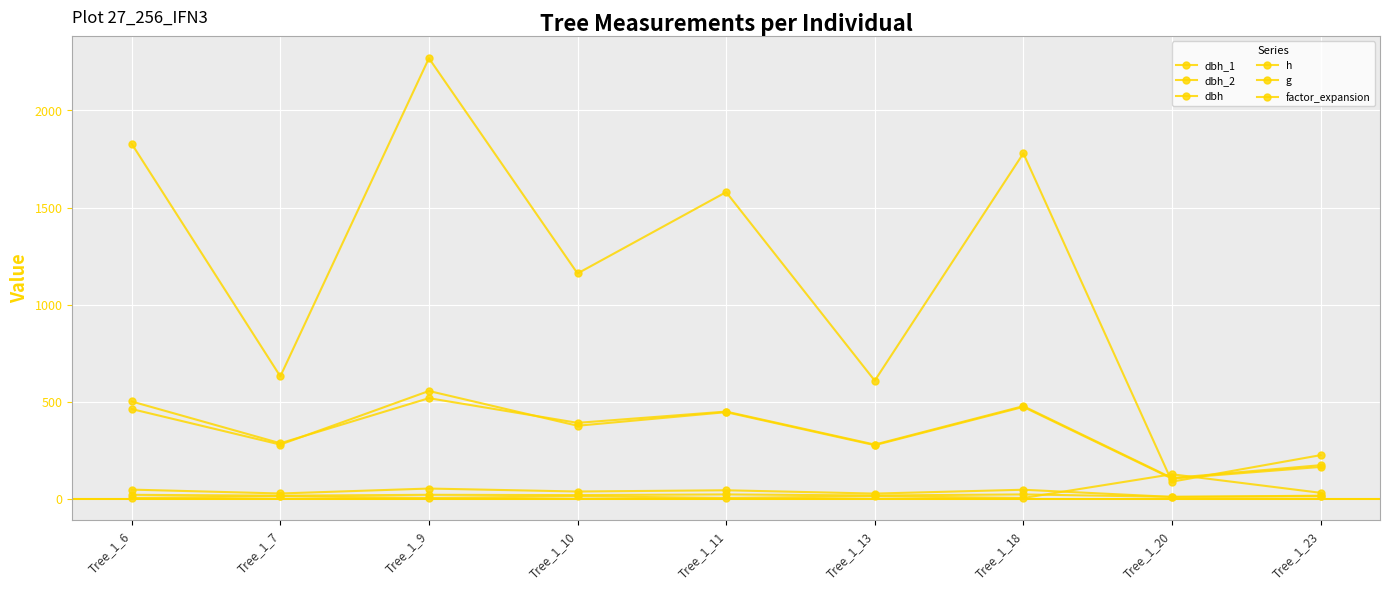

Reading left to right, extract all data points from this chart.

dbh_1: 502.0	287.0	519.0	392.0	450.0	280.0	478.0	108.0	174.0
dbh_2: 463.0	280.0	556.0	377.0	447.0	277.0	474.0	105.0	165.0
dbh: 48.2	28.4	53.8	38.5	44.9	27.9	47.6	10.7	16.9
h: 21.5	17.0	21.5	20.0	23.5	18.0	23.5	11.0	14.0
g: 1828.5	631.2	2269.1	1161.1	1579.8	609.2	1779.5	89.1	225.7
factor_expansion: 5.1	14.2	5.1	14.2	5.1	14.2	5.1	127.3	31.8